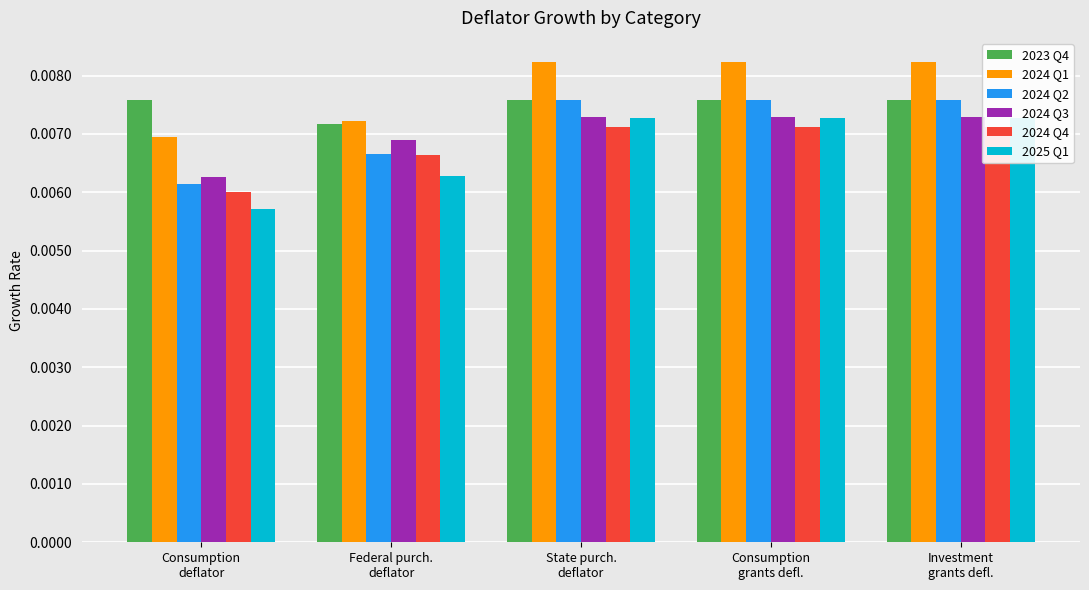

What position from the left is State purch.
deflator?

3